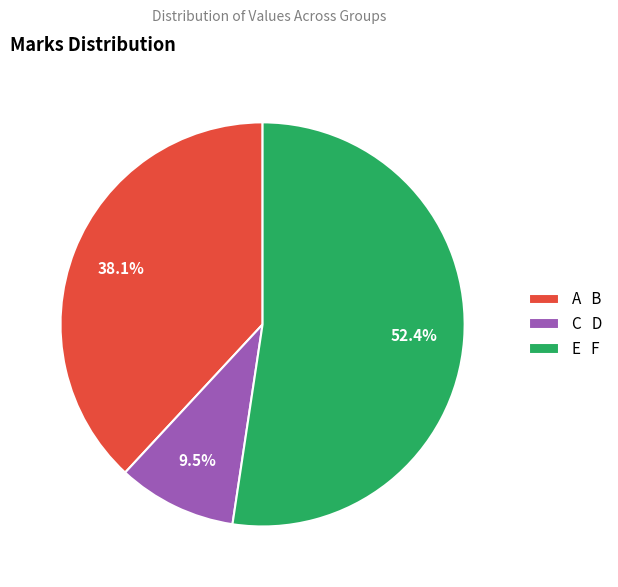

Is there a majority slice in this chart?

Yes